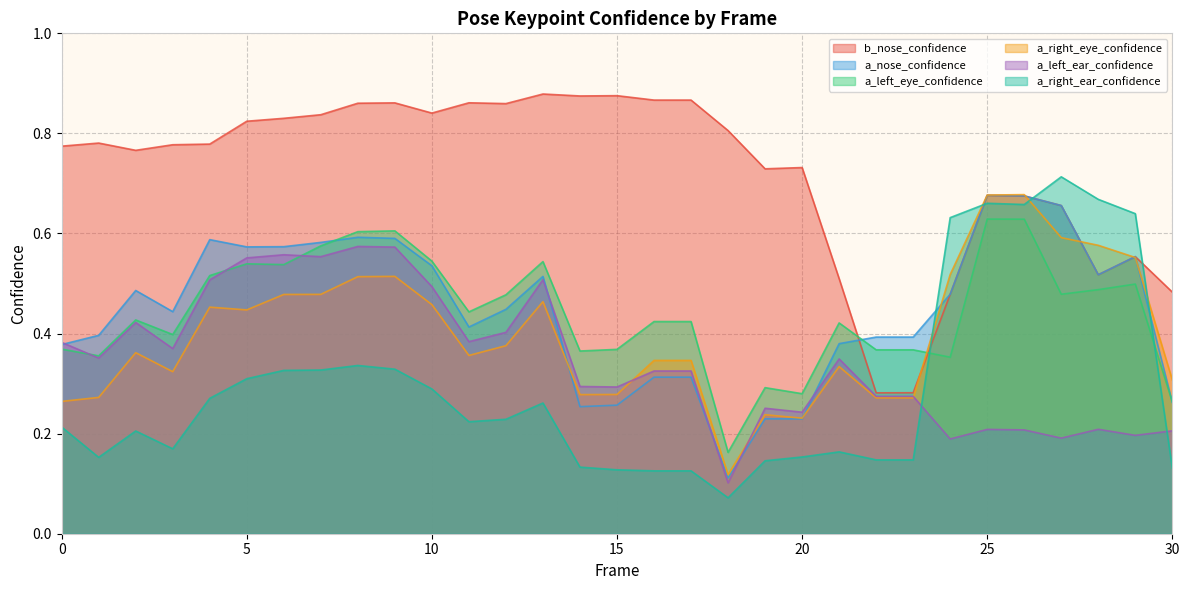

Count the a_right_eye_confidence values in the range 0 to 1.

31